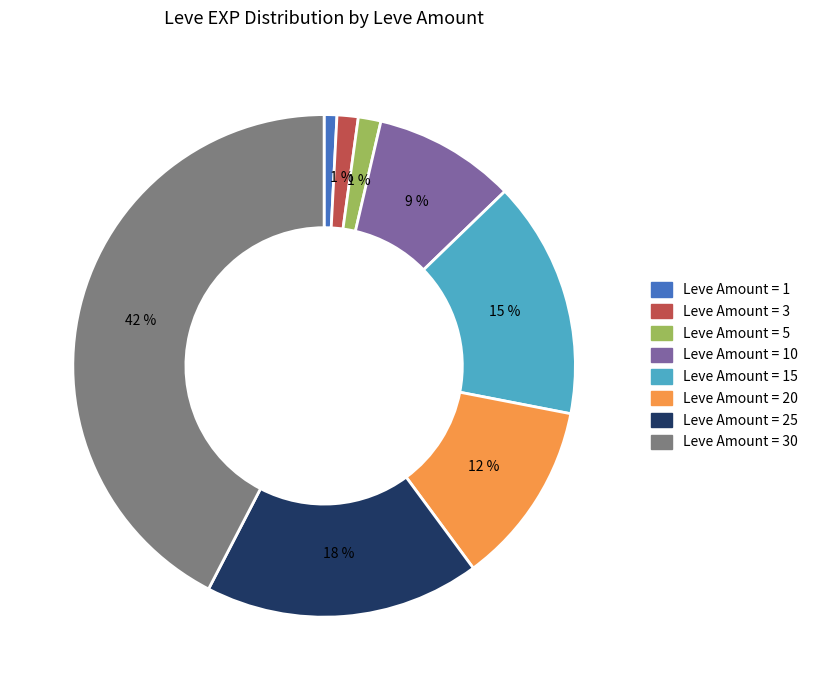

To the nearest percent, what is the average slice percentage?

12%